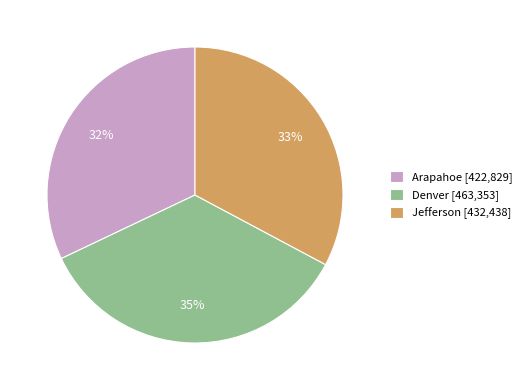

Combined, do Denver [463,353] and Jefferson [432,438] account for over 50%?

Yes